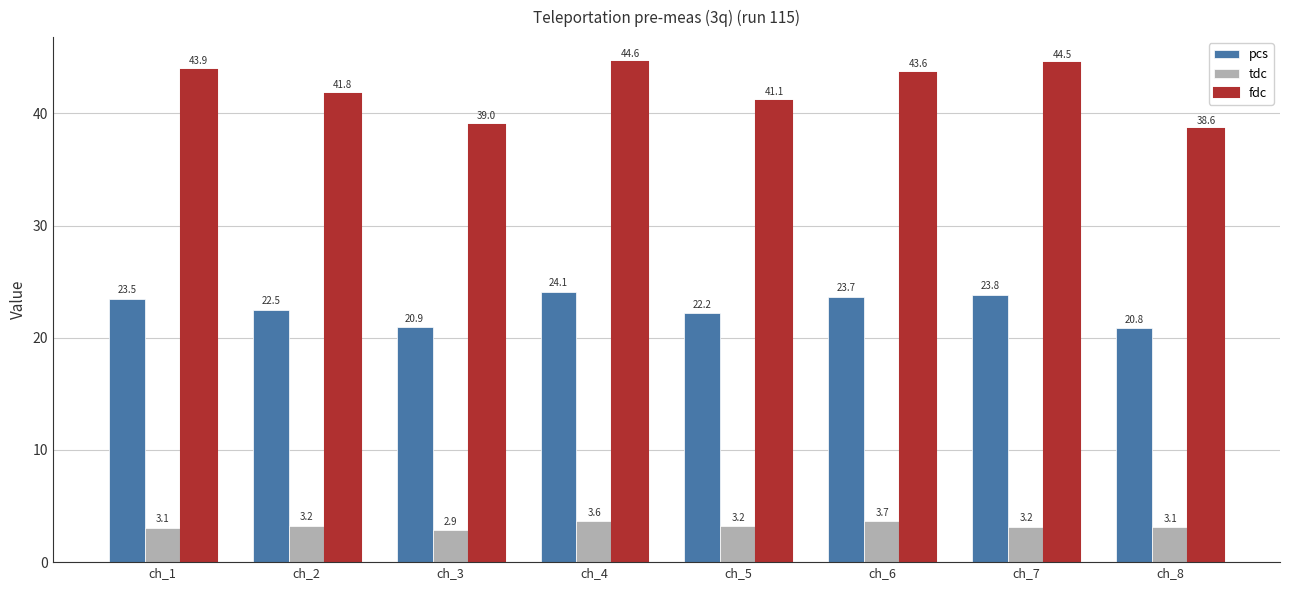

What is the value of the tdc bar at the 8th from the left?

3.1